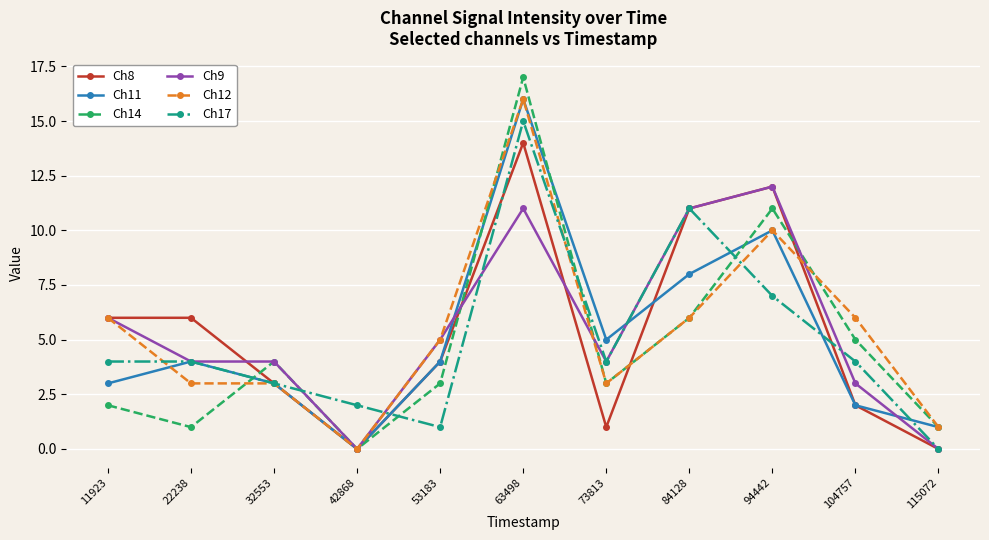

Reading right to left, what are all the values shown in this chart?

Ch8: 0	2	12	11	1	14	4	0	3	6	6
Ch11: 1	2	10	8	5	16	4	0	3	4	3
Ch14: 1	5	11	6	3	17	3	0	4	1	2
Ch9: 0	3	12	11	4	11	5	0	4	4	6
Ch12: 1	6	10	6	3	16	5	0	3	3	6
Ch17: 0	4	7	11	4	15	1	2	3	4	4